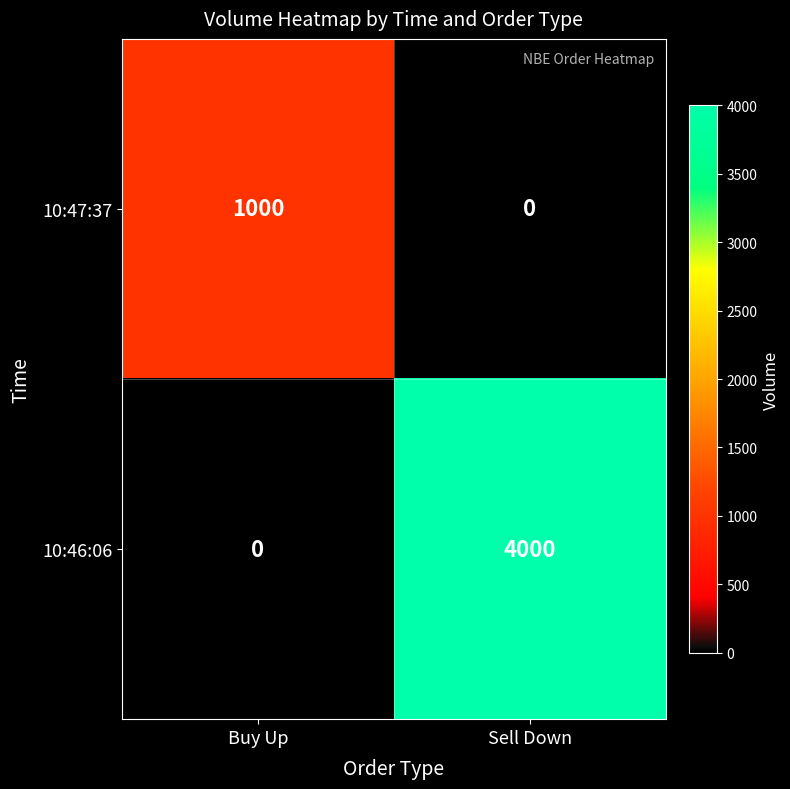

Read the 10:47:37 value at Buy Up.

1000